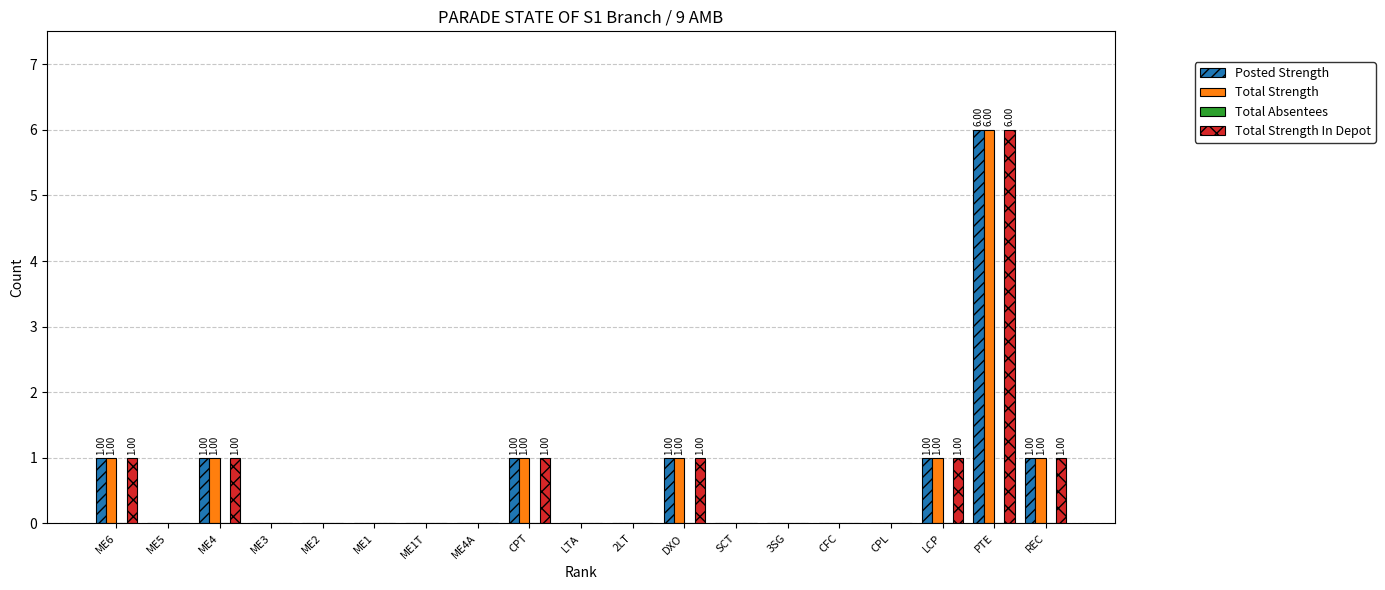

Which category has the highest value across all series?

PTE